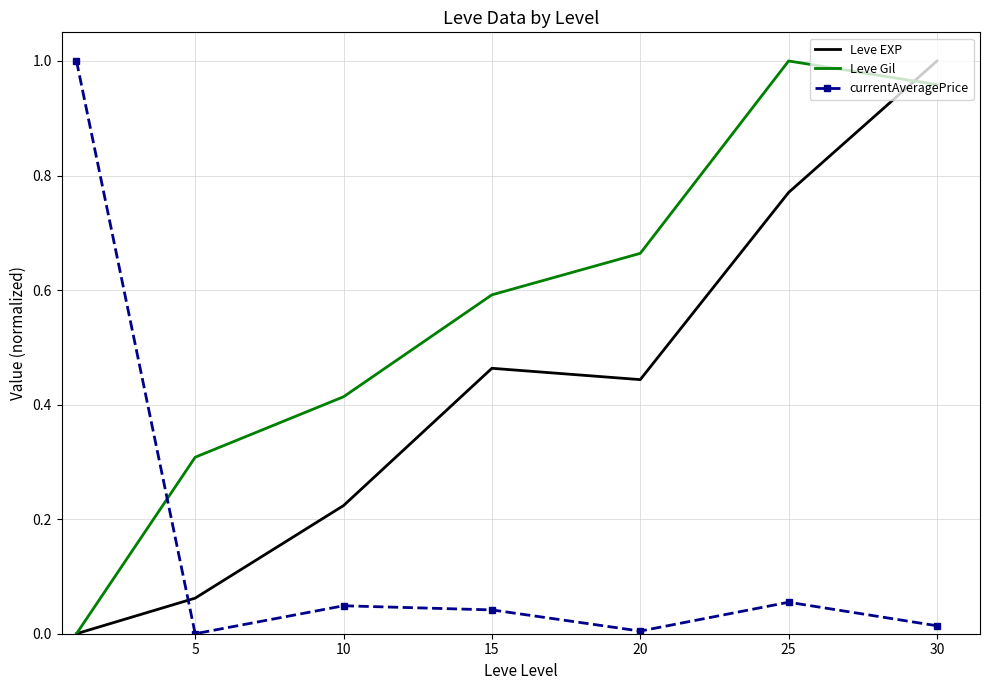

What are all the series names shown in the legend?

Leve EXP, Leve Gil, currentAveragePrice